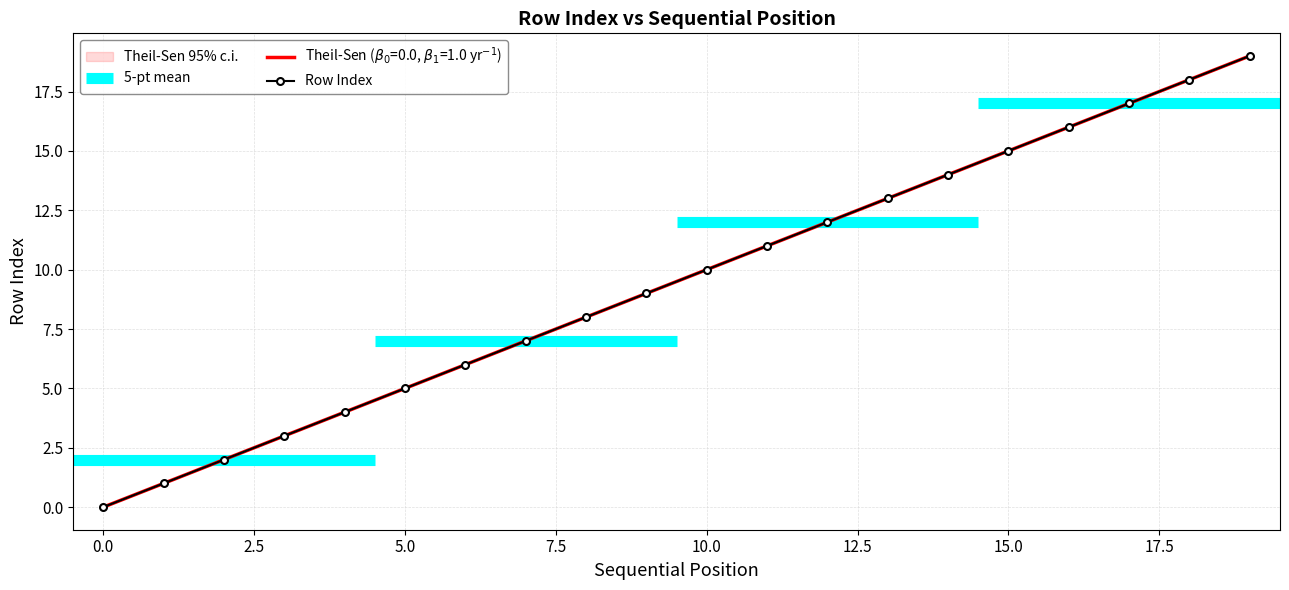

At which label is the value closest to 9?

9